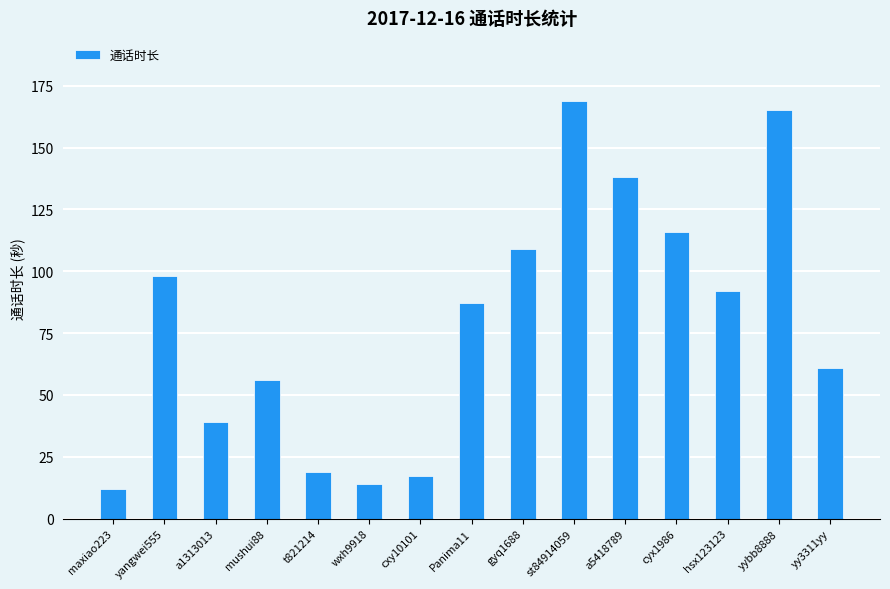

How many categories are shown in the chart?

15